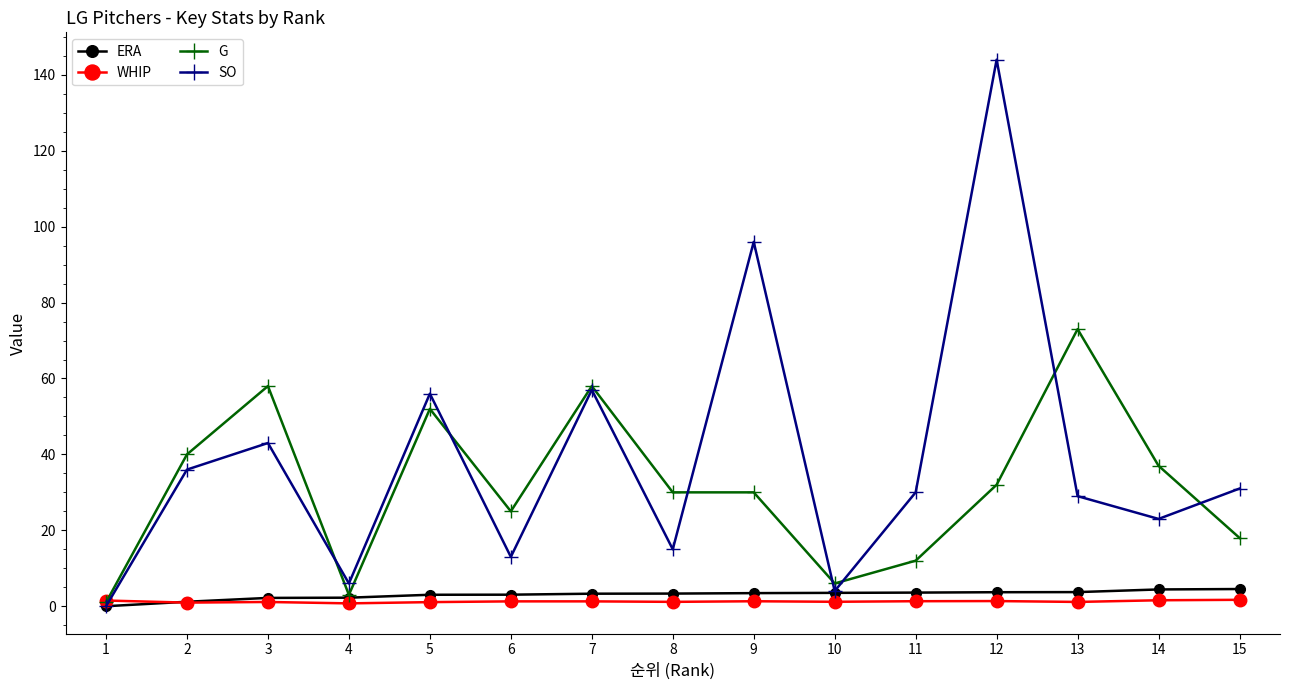

What is the value of the G point at the 9th from the left?

30.0